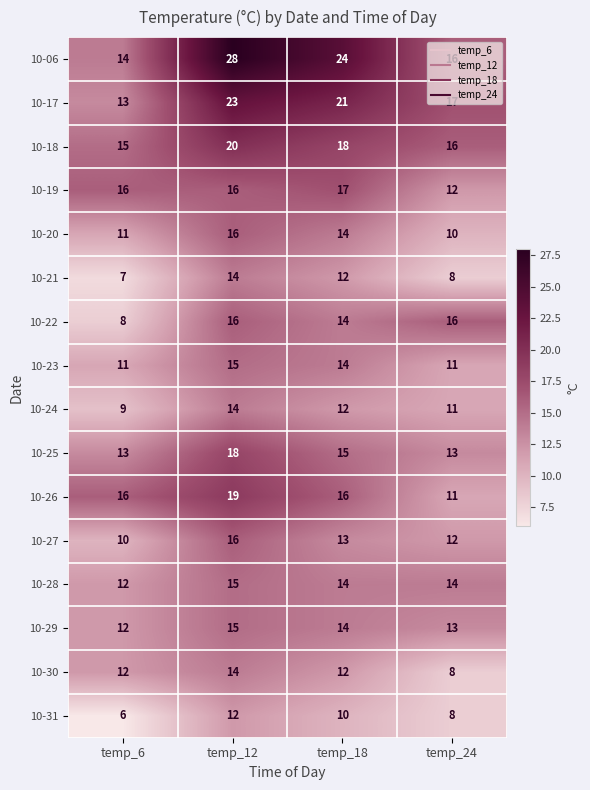

The value of 10-06 at temp_12 is 12. True or false?

False